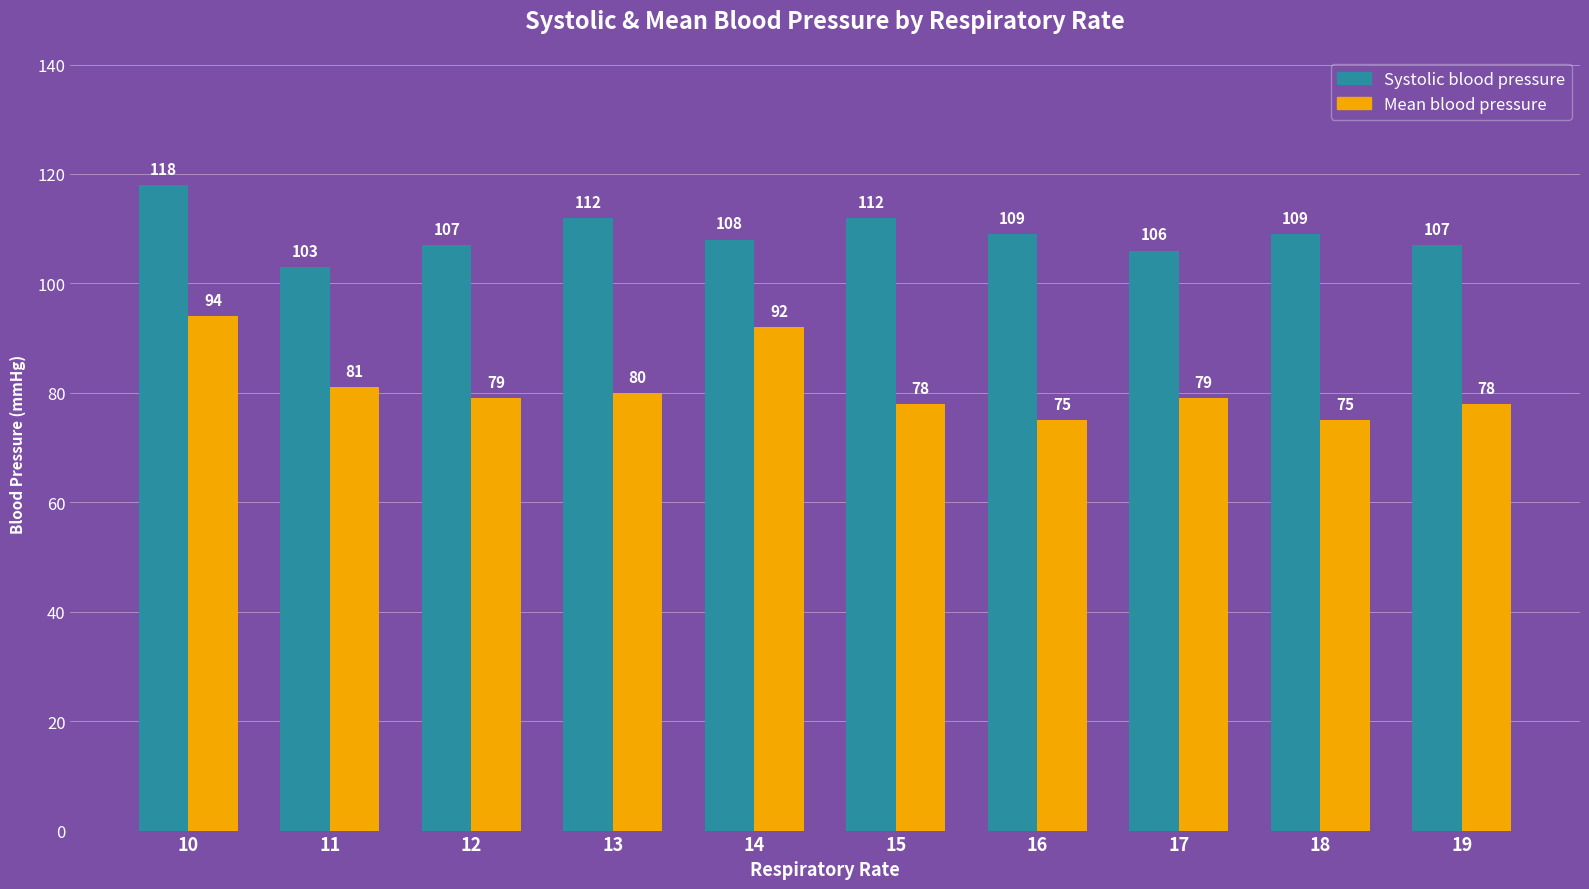

At 13, list the series in order from smallest to largest.

Mean blood pressure, Systolic blood pressure